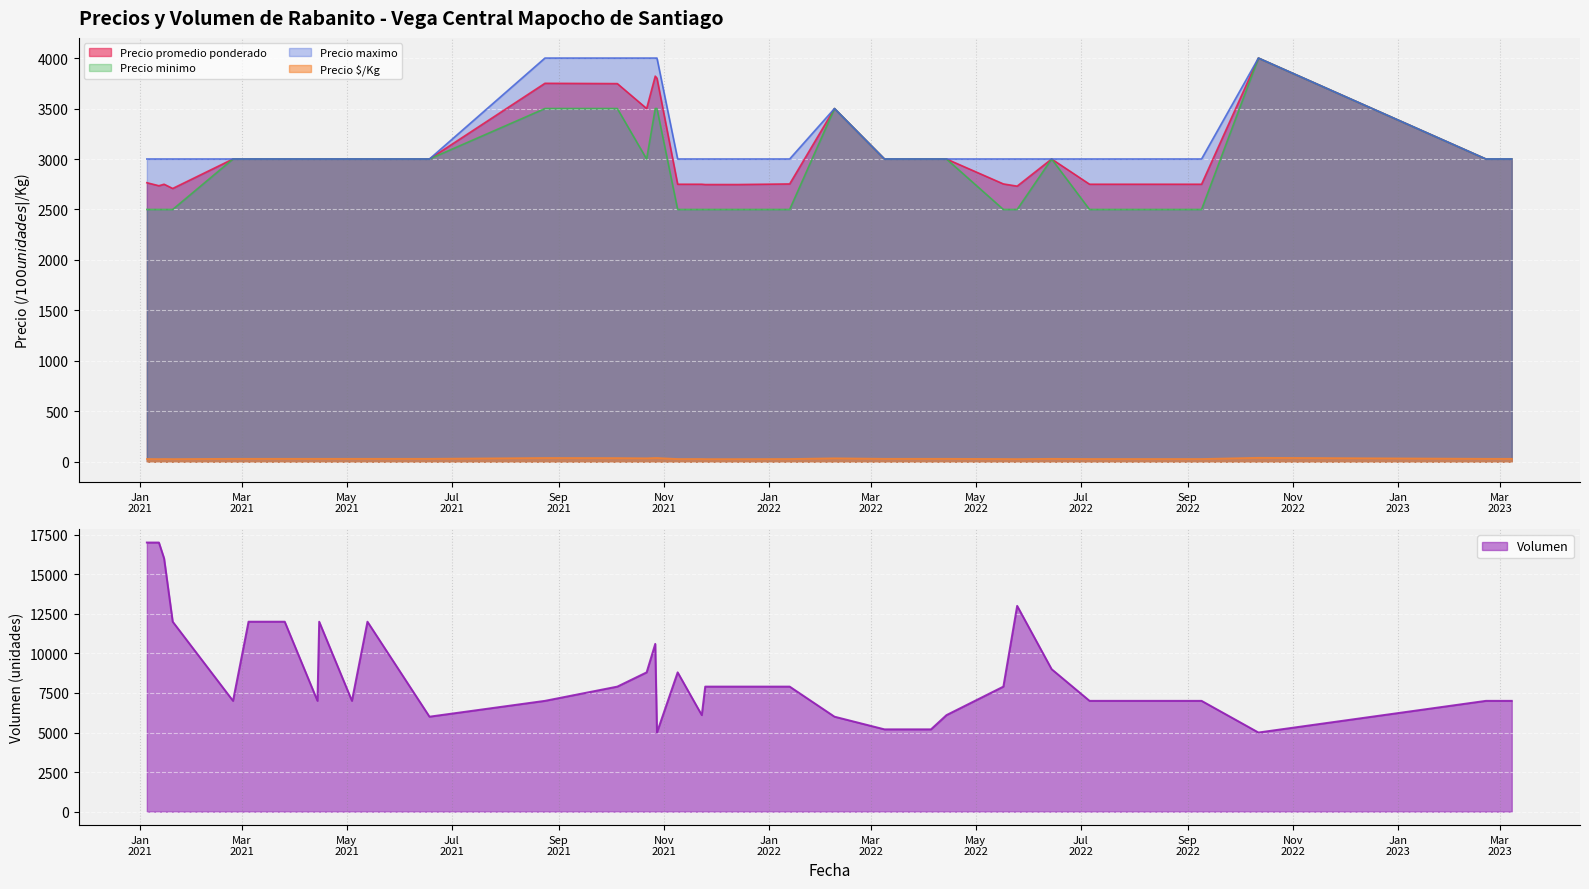

At which label is Precio $/Kg closest to 33?

2022-02-08